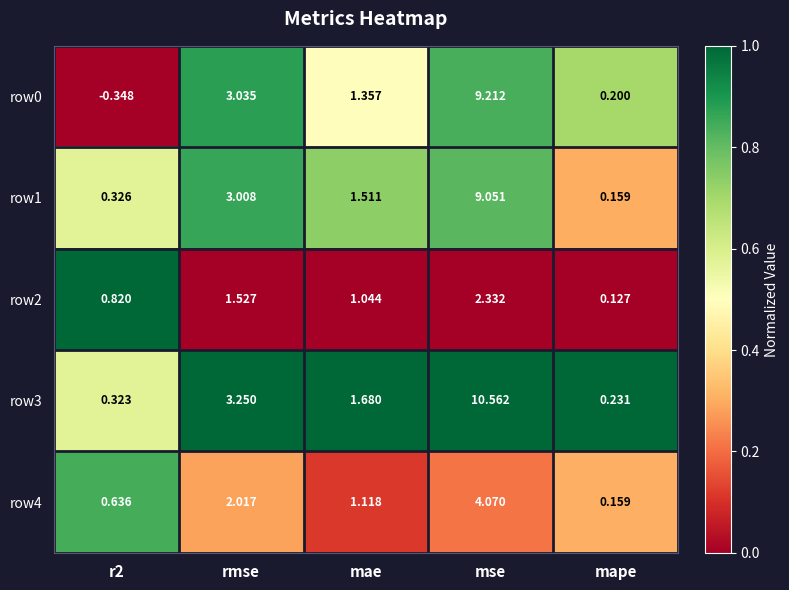

Where does the row2 series first go above 1?

rmse